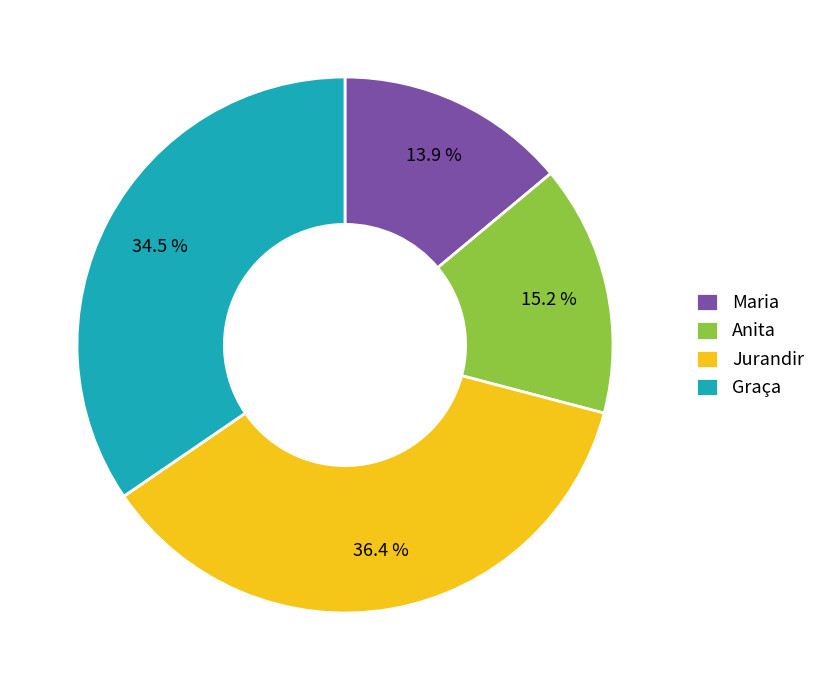

To the nearest percent, what percentage of the pie is Anita?

15%